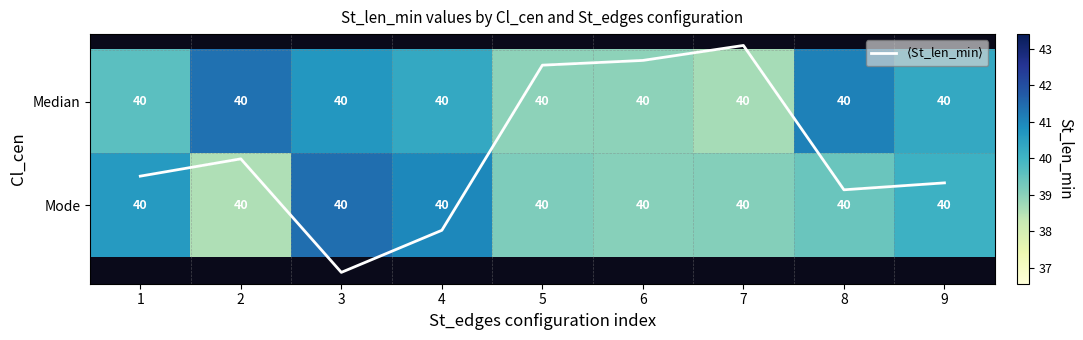

What is the maximum value for Mode?

41.4